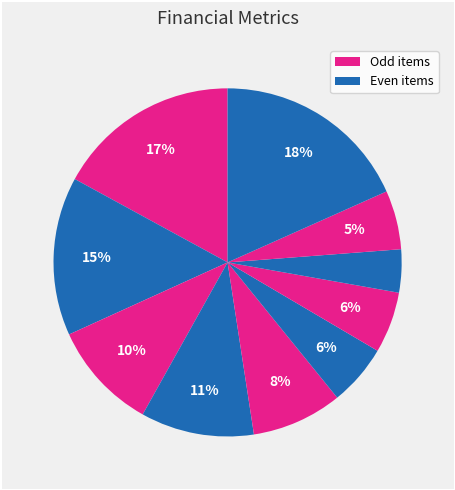

To the nearest percent, what is the average slice percentage?

10%